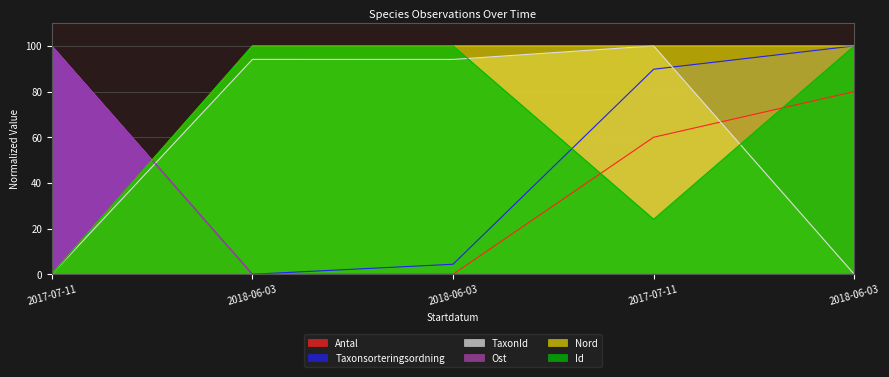

What is the total value across all series at 2017-07-11?

300.0